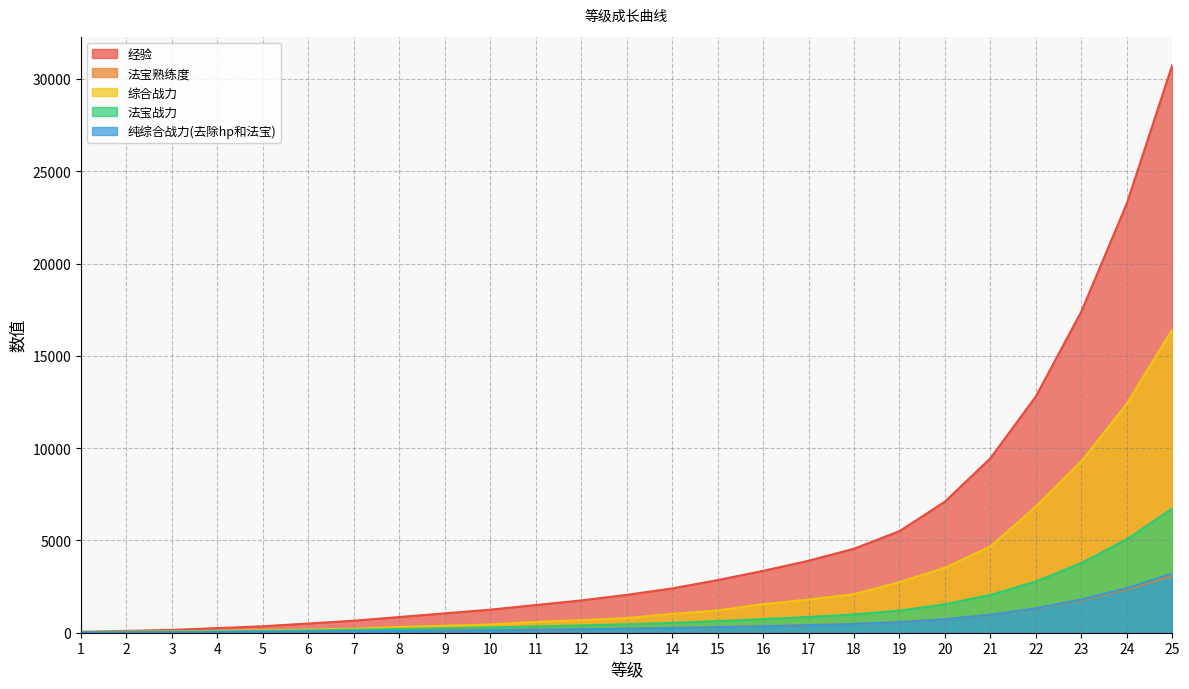

Count the number of categories in the chart.

25